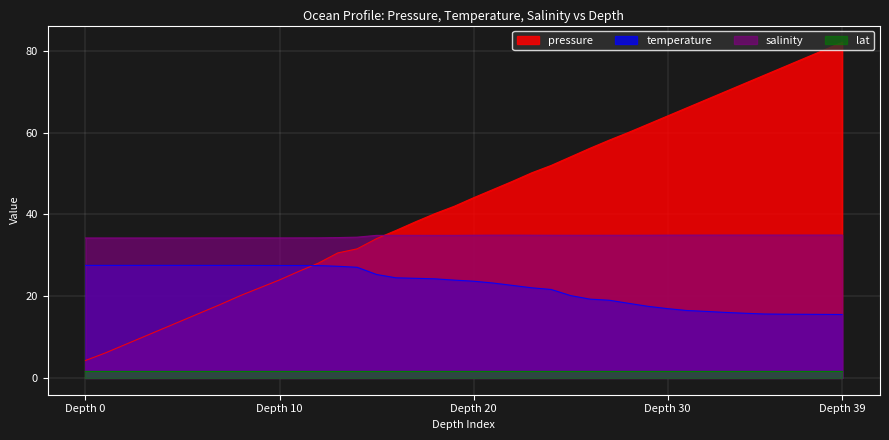

How many lines are shown in the chart?

4